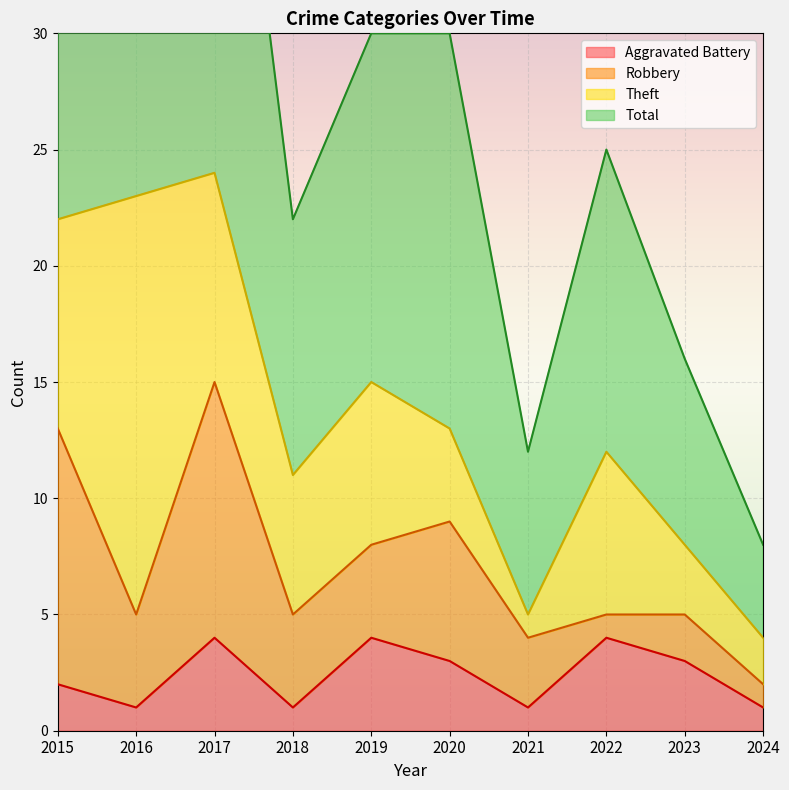

Is it true that Aggravated Battery equals 1 at 2022?

False